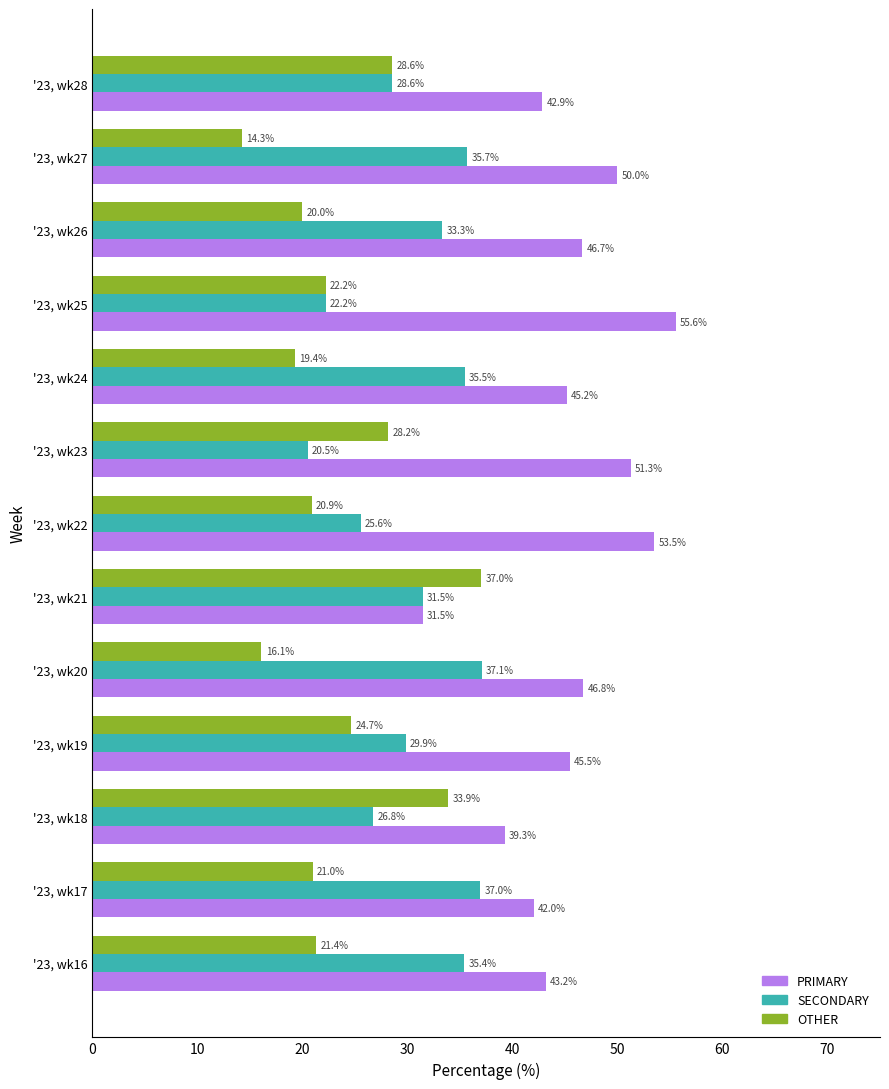

Between '23, wk19 and '23, wk23, which series saw the biggest shift?

SECONDARY